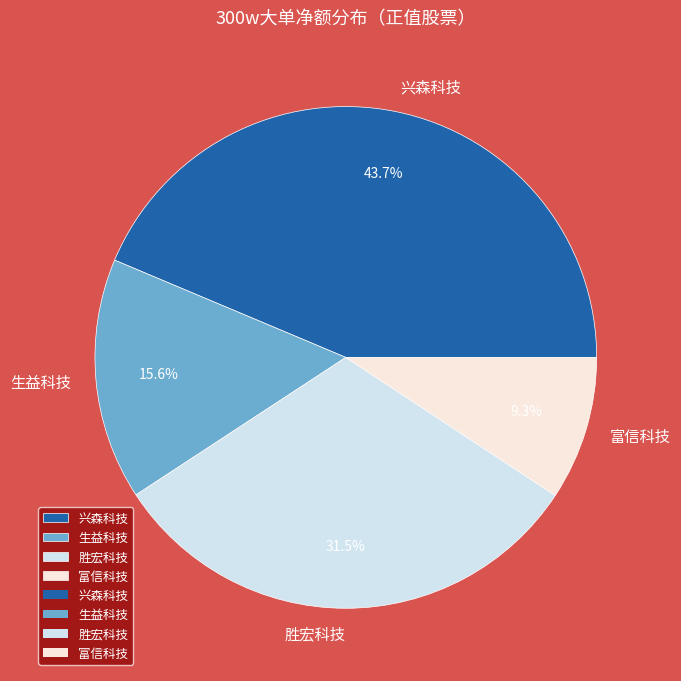

What portion of the pie excludes 生益科技?

84.4%